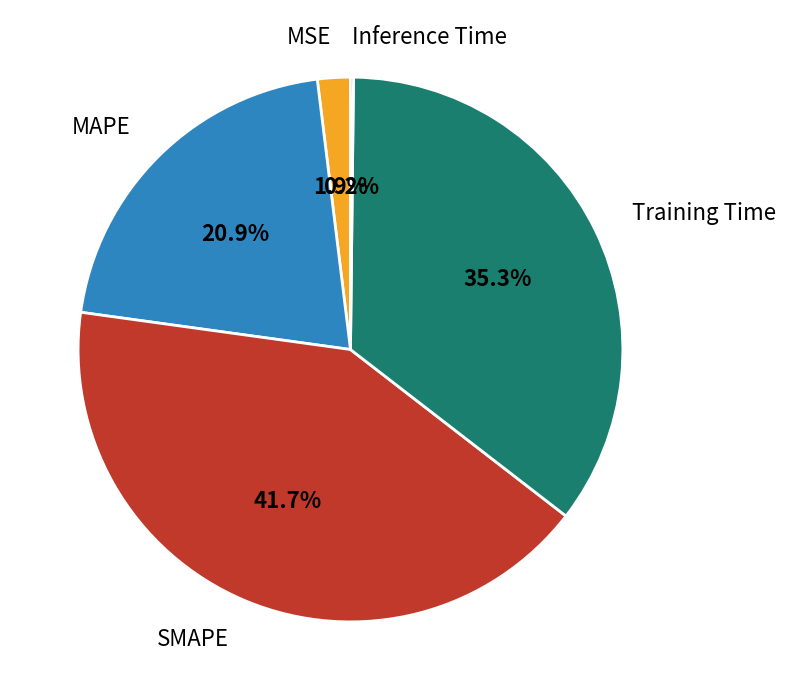

What percentage is NOT represented by MSE?

98.1%